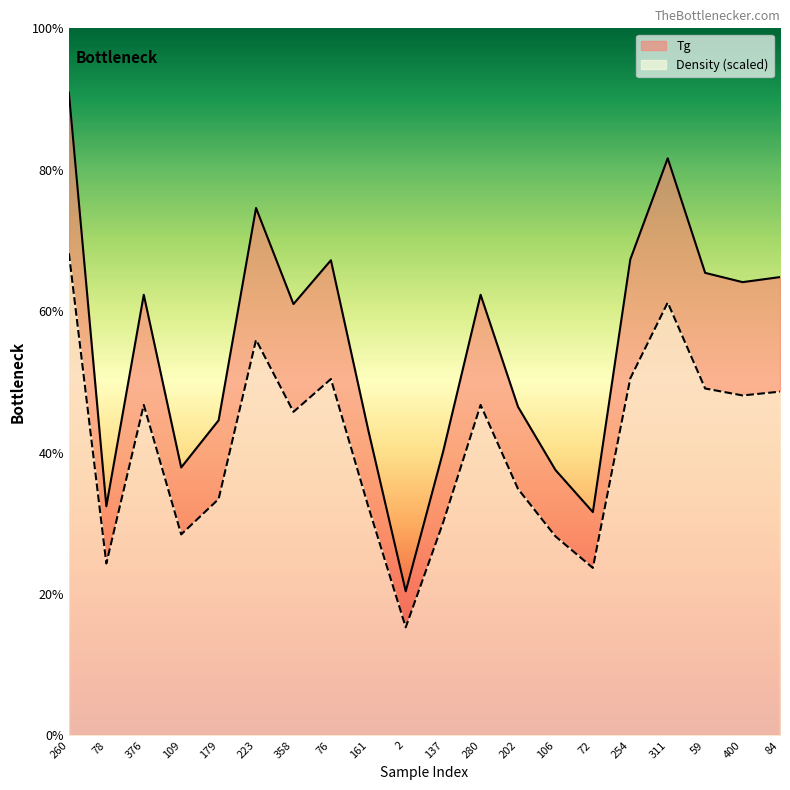

How many interior local valleys does the Tg series have?

6